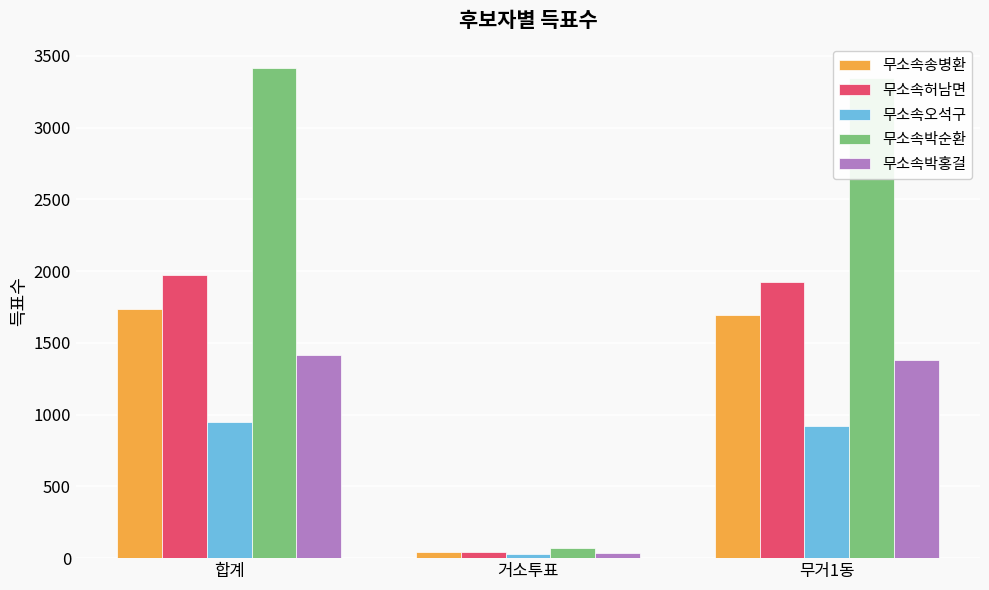

Which series has the largest total across all categories?

무소속박순환